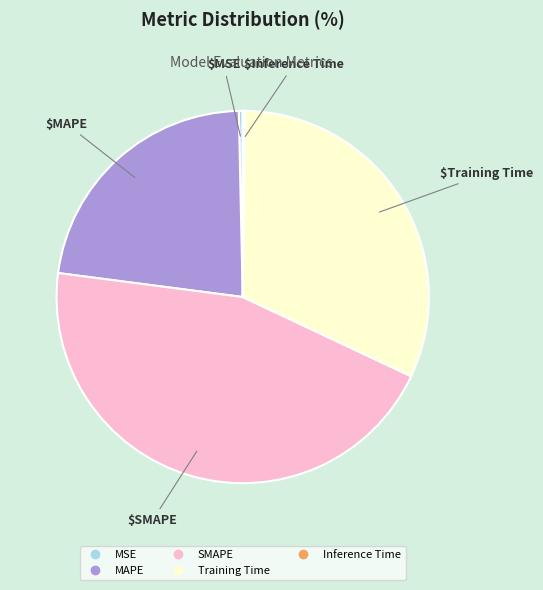

The Training Time slice represents 32% of the pie. True or false?

True